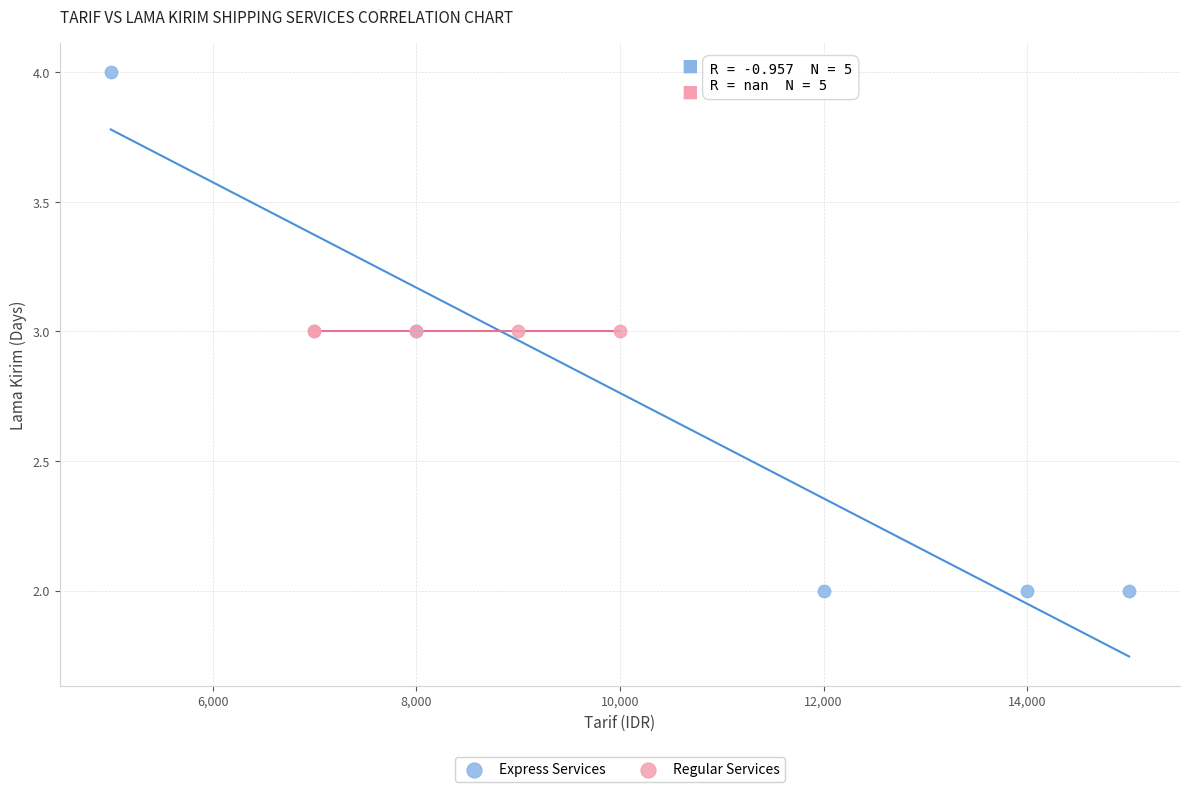

Which series reaches the maximum Y coordinate?

Express Services